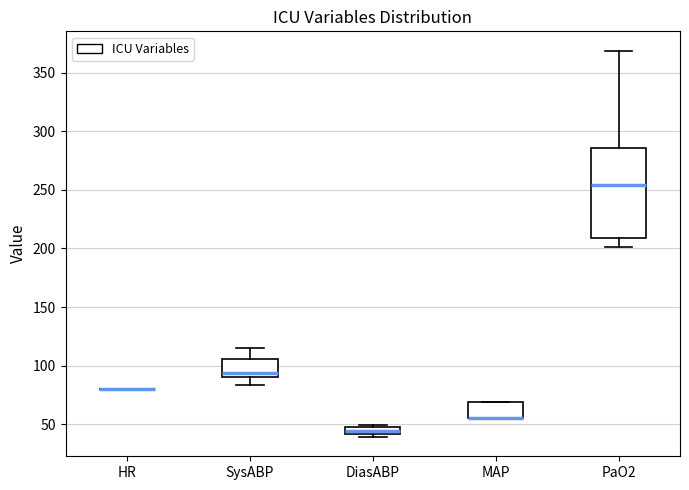

Comparing the boxes themselves (not the whiskers), which one is the tallest?

PaO2